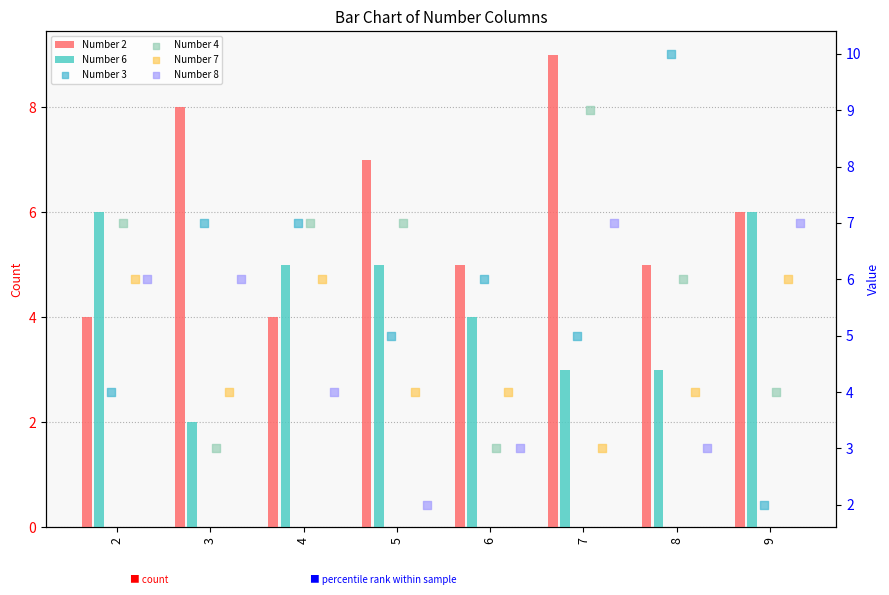

Is the value of Number 6 at 7 greater than the value of Number 4 at 4?

No